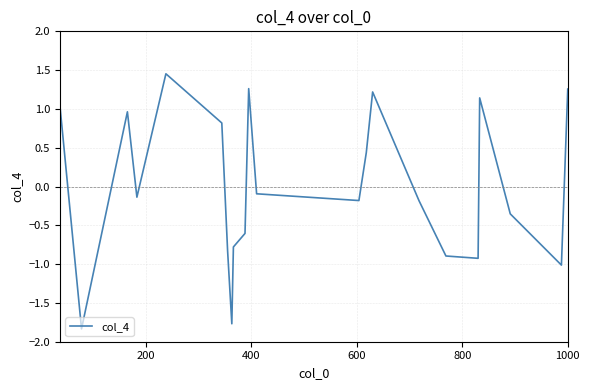

How many lines are shown in the chart?

1